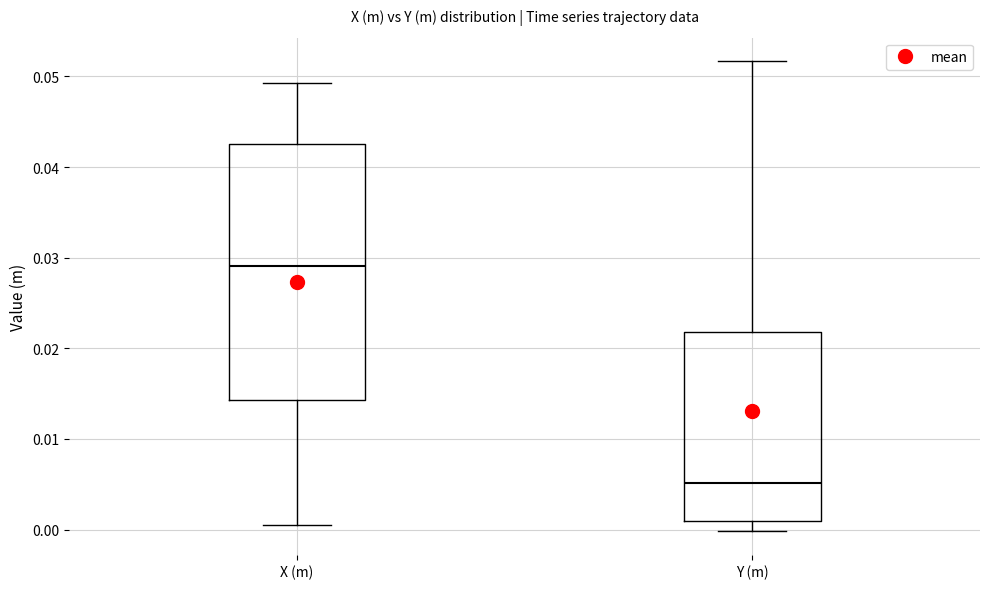

Which box has the lowest median line?

Y (m)